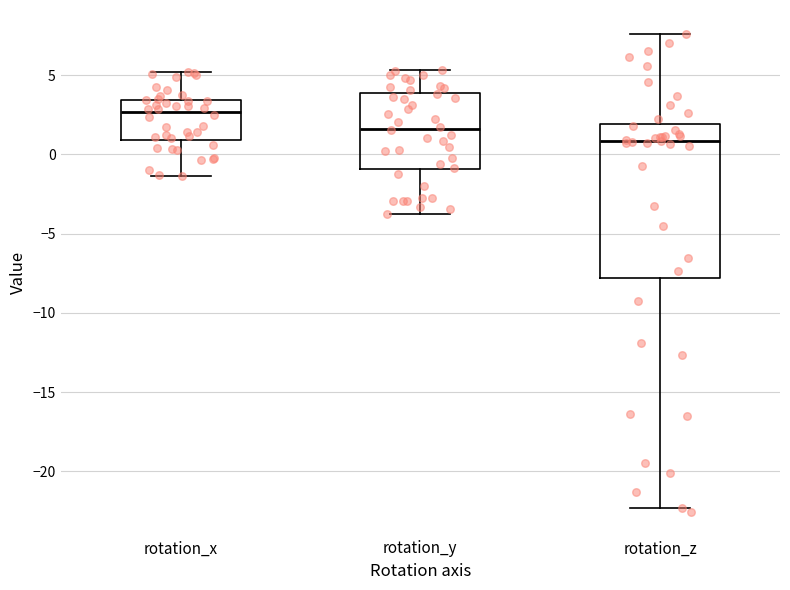

Reading left to right, transcribe this box plot: for each box, give where its median line is, the range the box spans, and where its two whiskers end, as read against the y-axis. The values are not printed on the chart, so give them approximately, as read against the axis.

rotation_x: median 2.5, box 1.0 to 3.5, whiskers -1.5 to 5.0
rotation_y: median 1.5, box -1.0 to 4.0, whiskers -4.0 to 5.5
rotation_z: median 1.0, box -8.0 to 2.0, whiskers -22.5 to 7.5